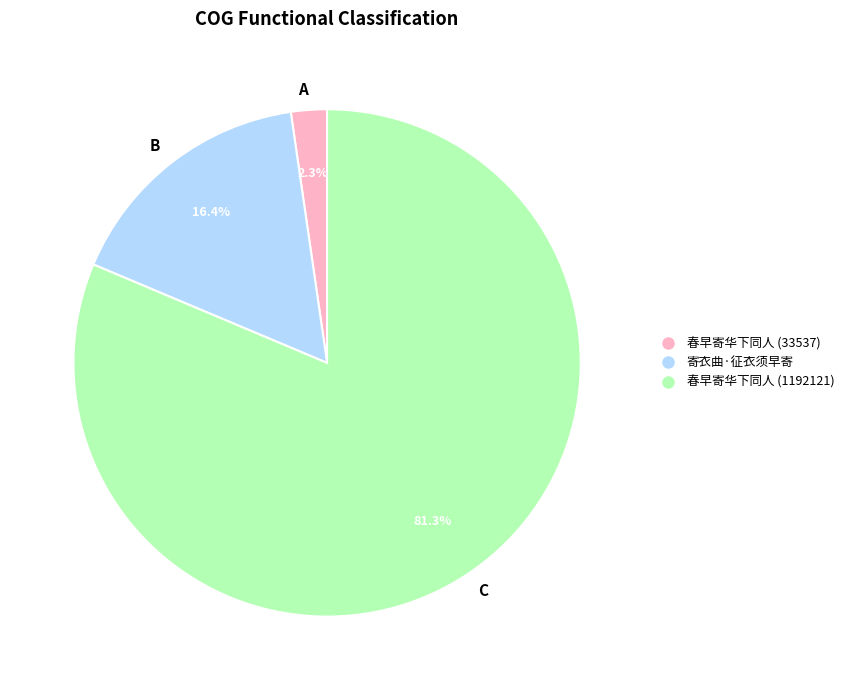

What is the largest slice in the pie chart?

C